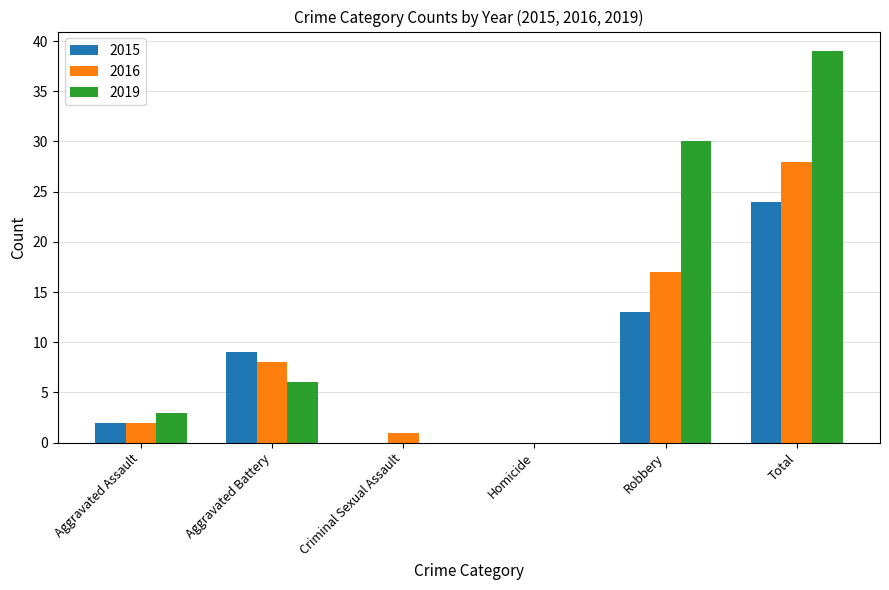

Count the number of categories in the chart.

6